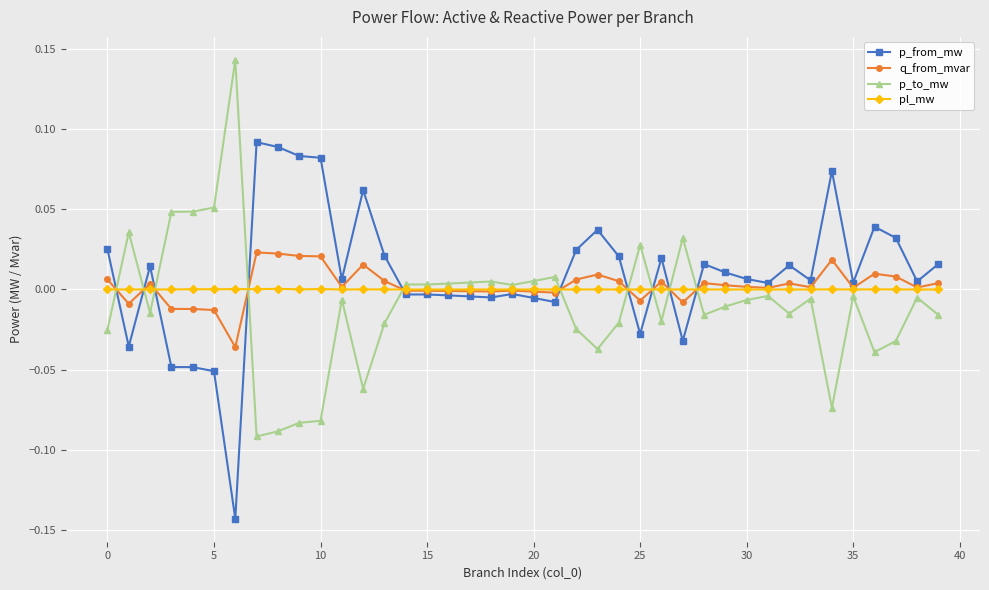

True or false: q_from_mvar and p_to_mw cross at least once.

True